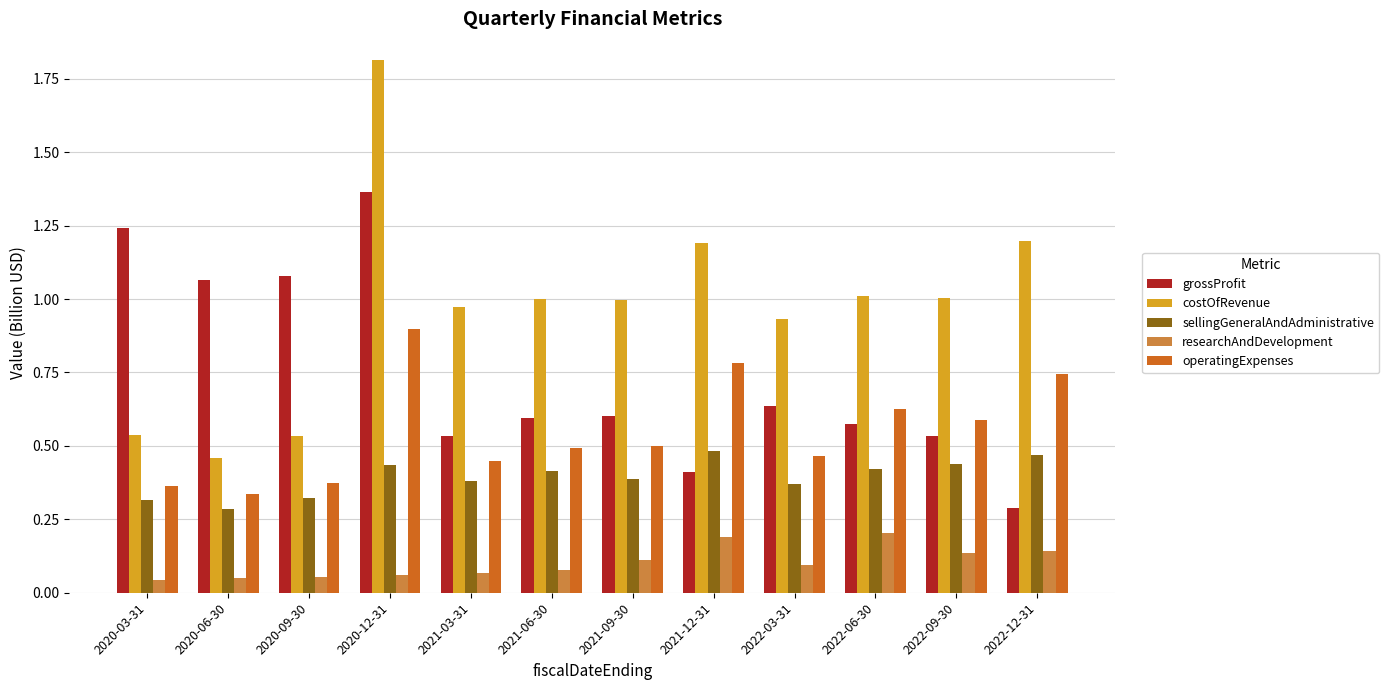

What is the total value across all series at 2022-12-31?

2.8